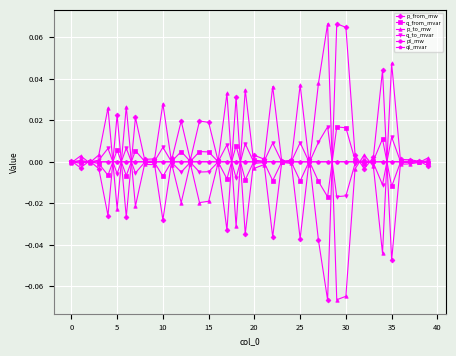

True or false: pl_mw has more than 0 interior local peaks.

True